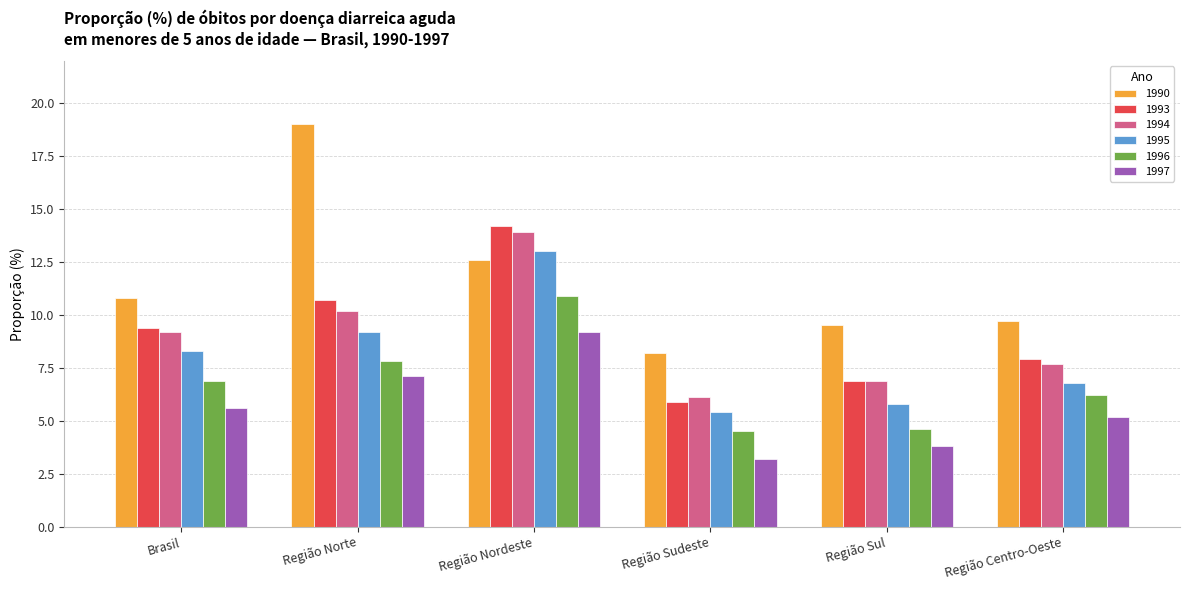

What is the total value across all series at Região Sudeste?

33.3